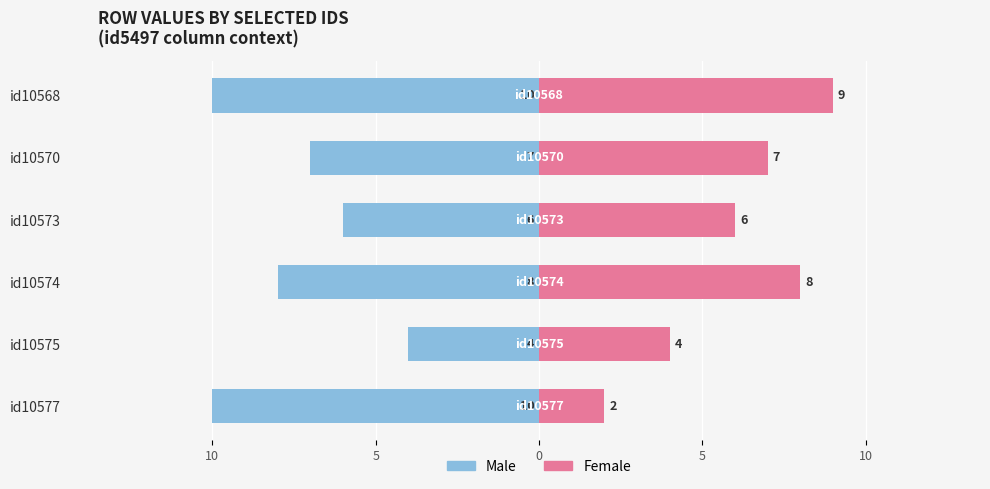

Between id10575 and id10577, which series saw the biggest shift?

Male